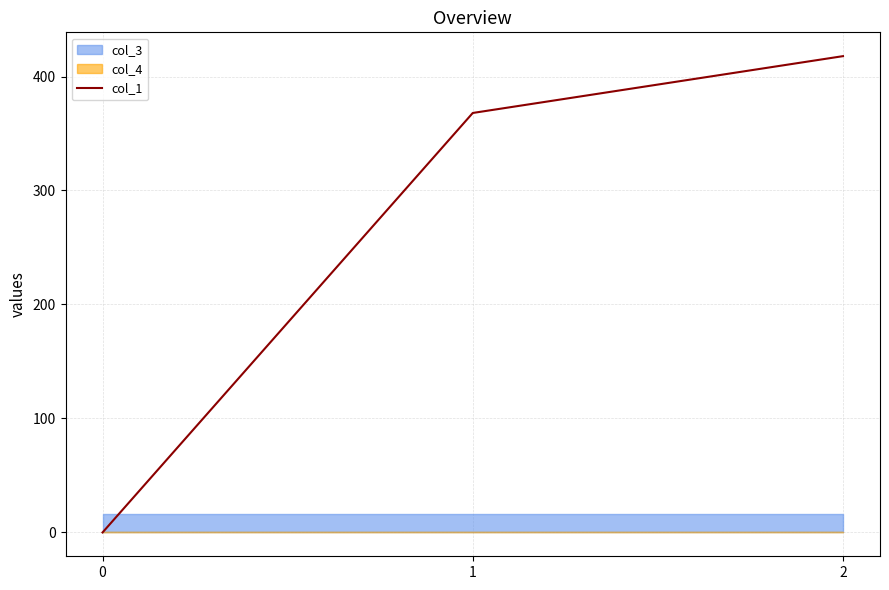

At which label is the value closest to 208?

1